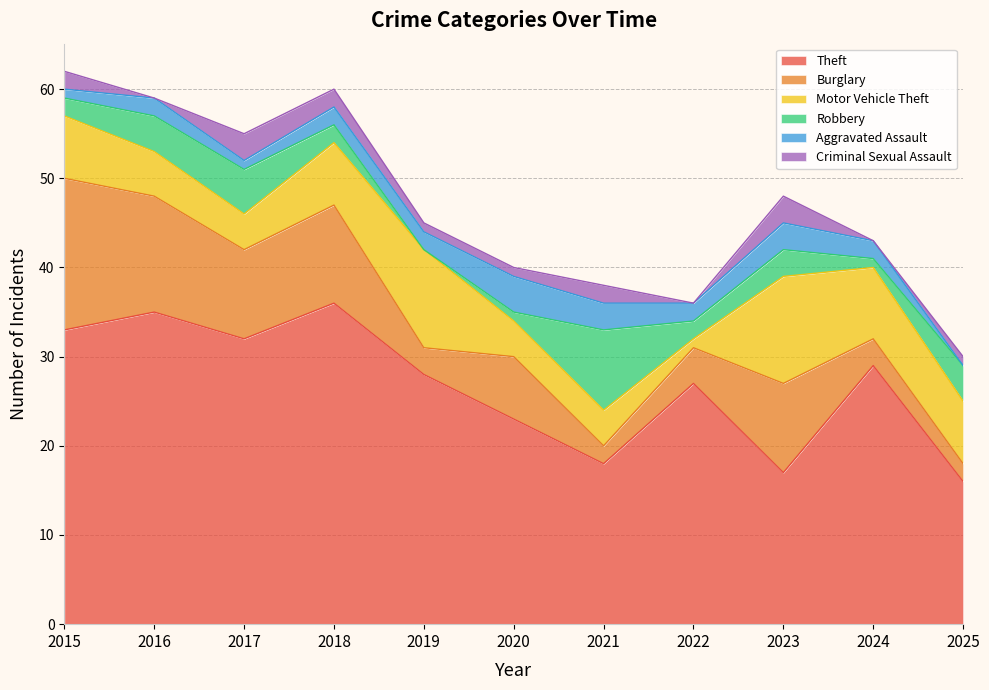

Rank the categories by Theft value from highest to lowest.

2018, 2016, 2015, 2017, 2024, 2019, 2022, 2020, 2021, 2023, 2025